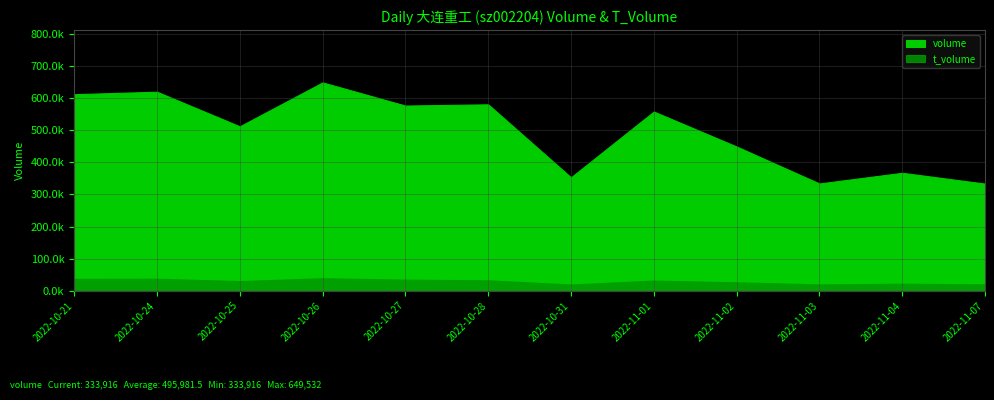

Is the value of t_volume at 2022-10-28 greater than the value of volume at 2022-11-04?

No